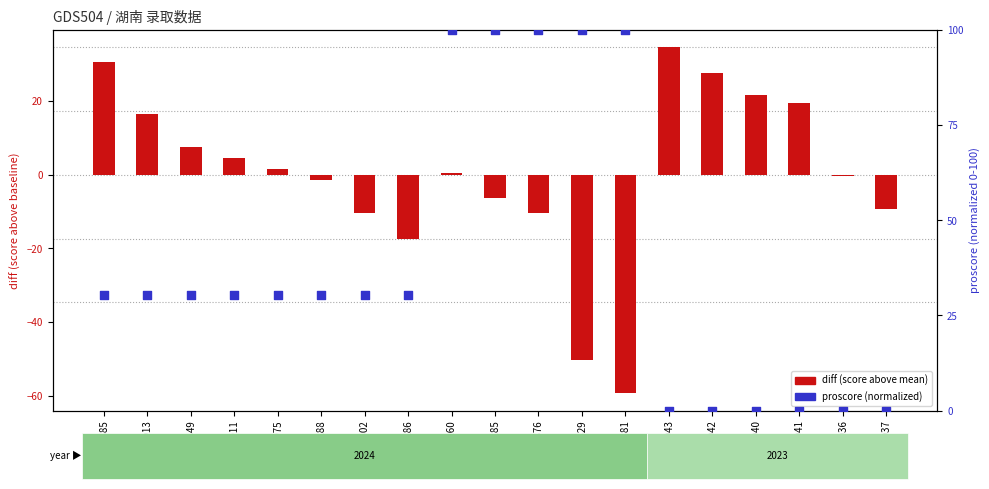

At how many categories does at least one series exceed -56?

19